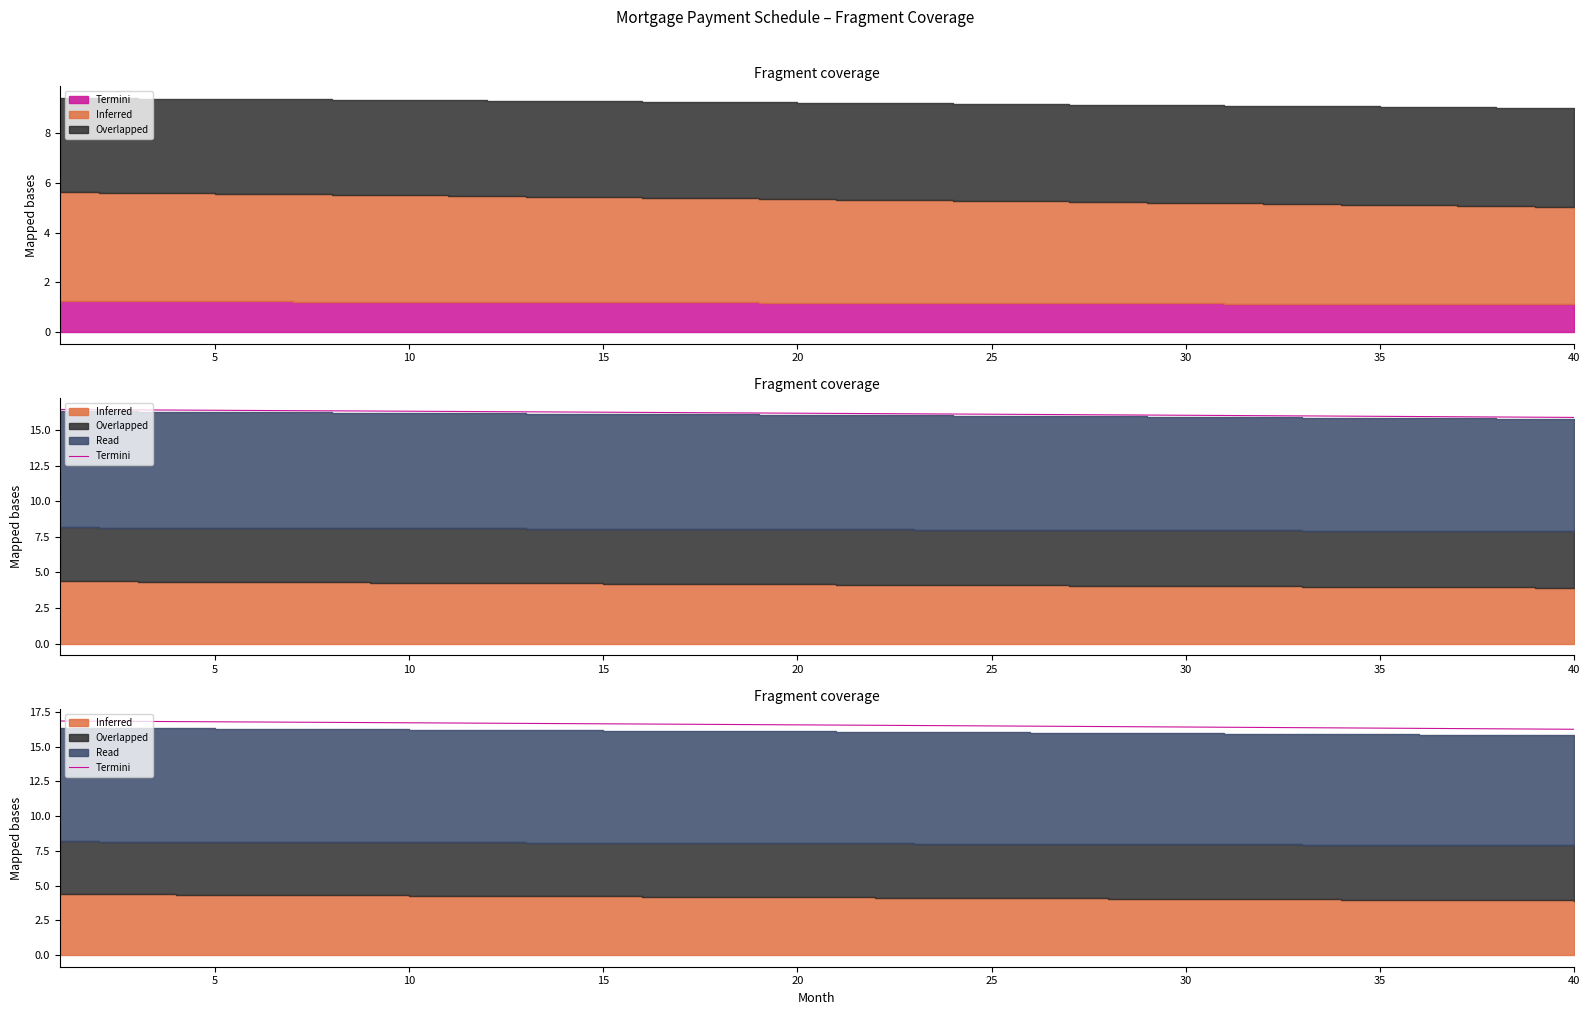

Reading left to right, extract all data points from this chart.

16.8	16.8	16.8	16.8	16.8	16.8	16.8	16.7	16.7	16.7	16.7	16.7	16.7	16.7	16.6	16.6	16.6	16.6	16.6	16.6	16.6	16.5	16.5	16.5	16.5	16.5	16.5	16.4	16.4	16.4	16.4	16.4	16.4	16.3	16.3	16.3	16.3	16.3	16.3	16.3